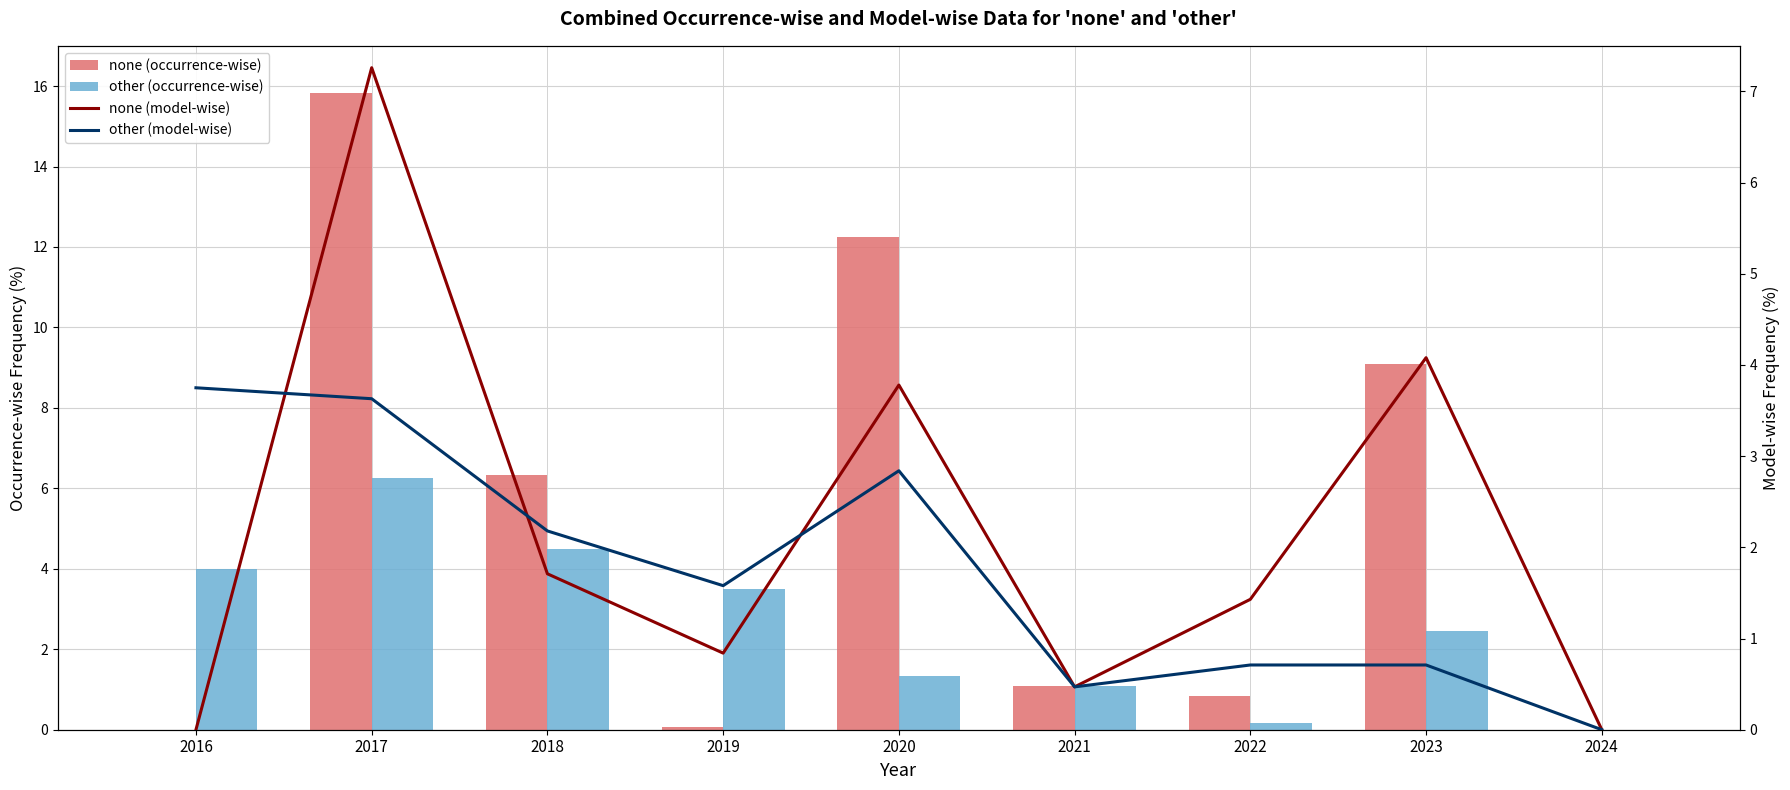

What is the value of the other (model-wise) bar at the 1st from the left?

3.8